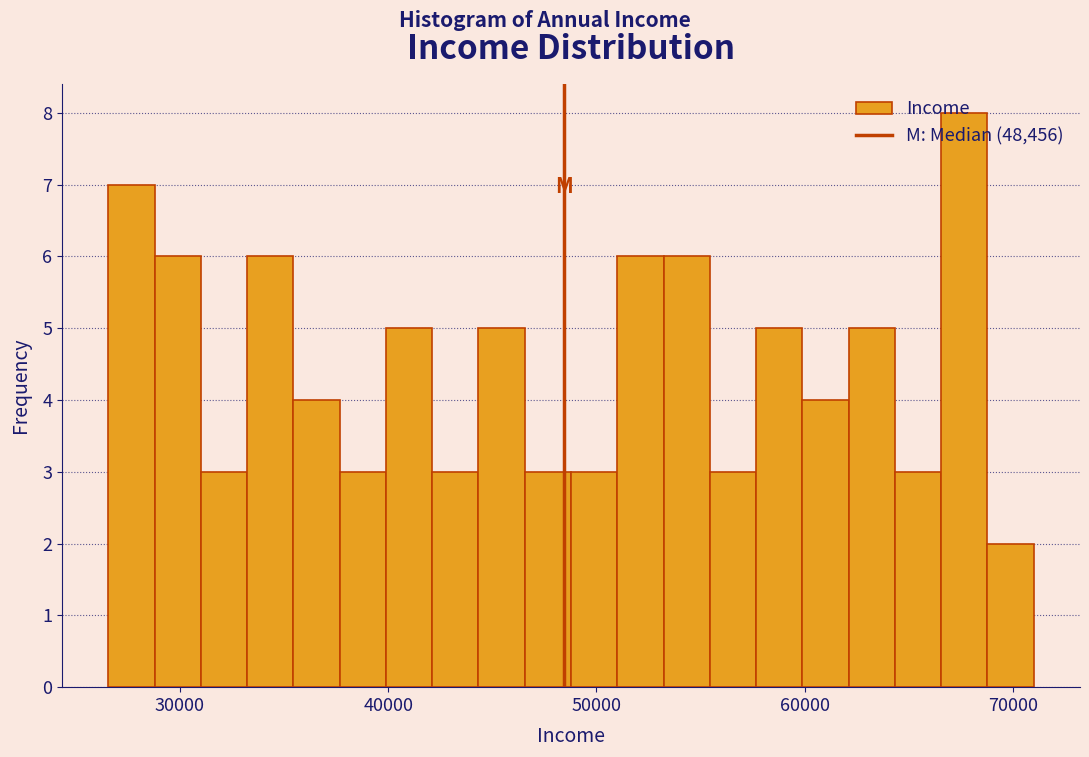

Around what value on the x-axis is the tallest bar? Give the approximate position of its centre, as read against the axis.

68000